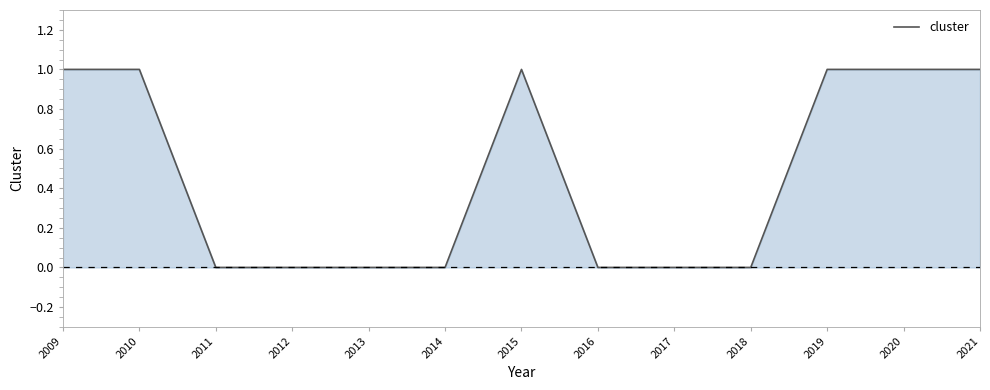

Which has a higher value, 2017 or 2015?

2015